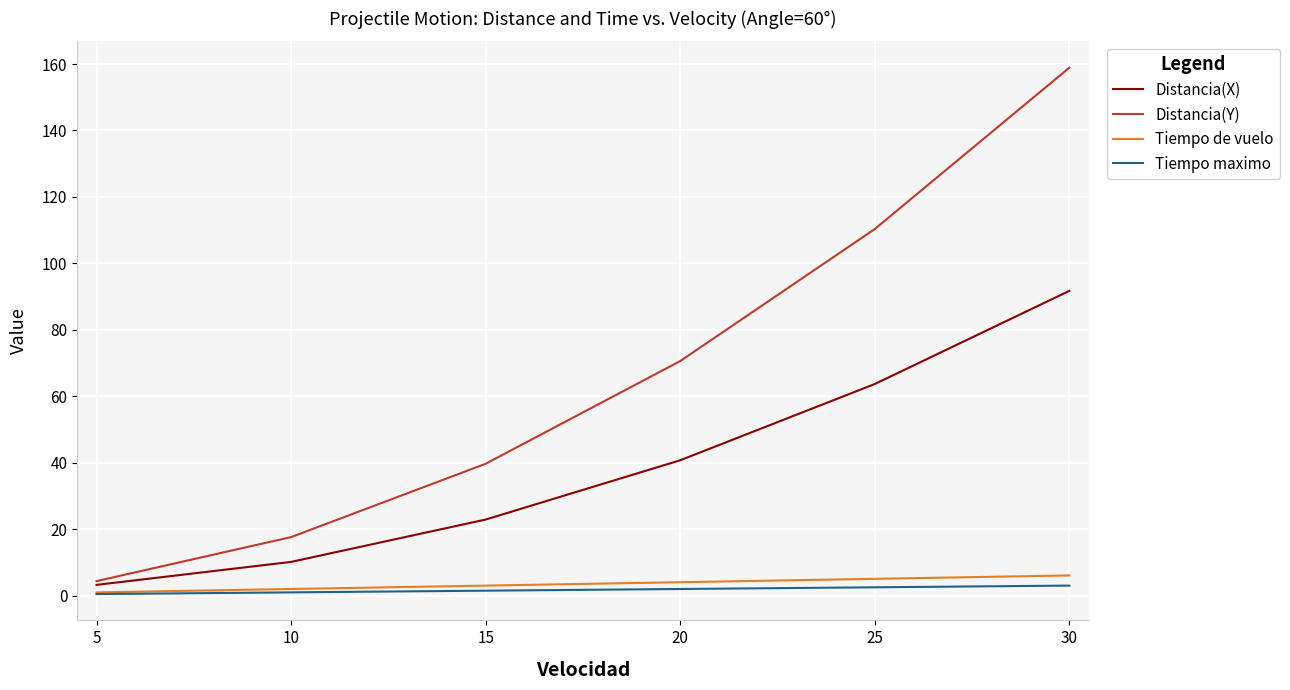

How many lines are shown in the chart?

4